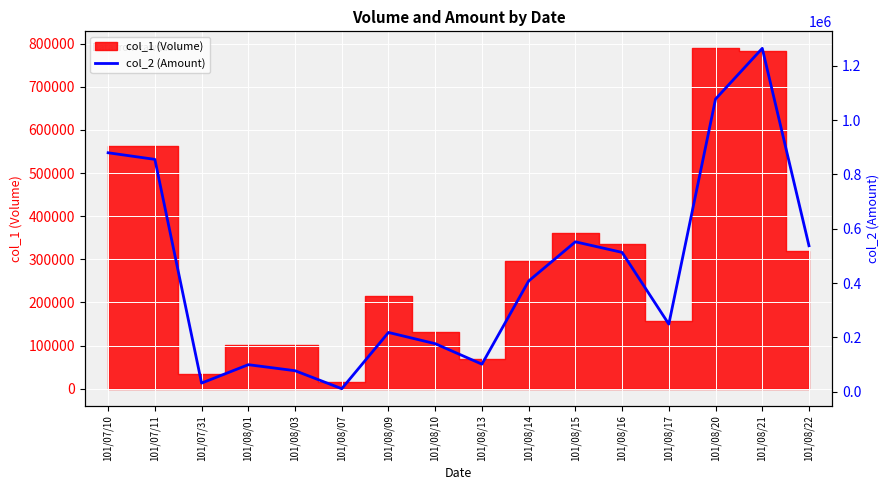

True or false: there are more than 0 points higher than both neighbors.

True